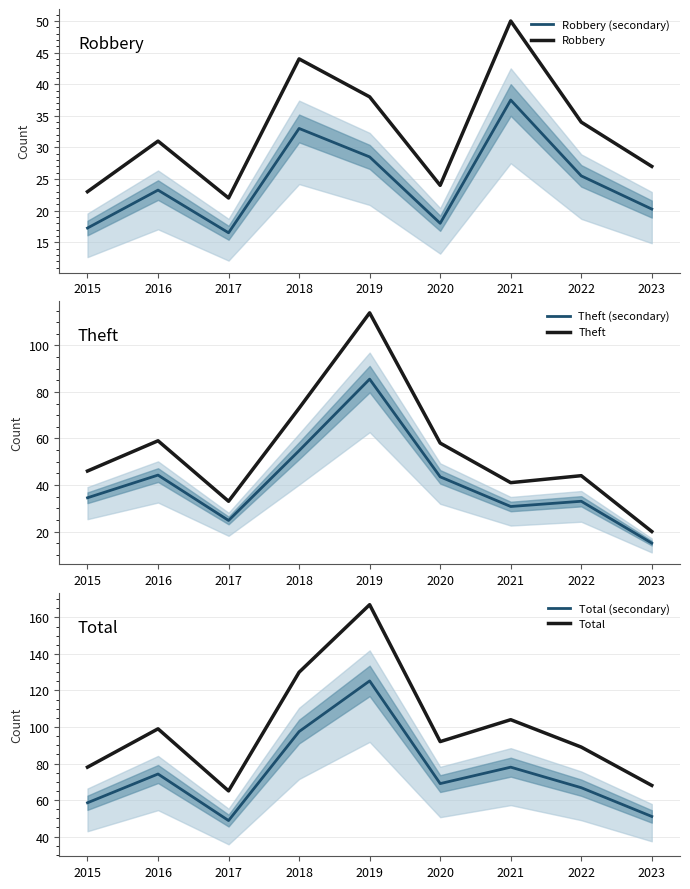

What is the minimum value for Robbery?

22.0